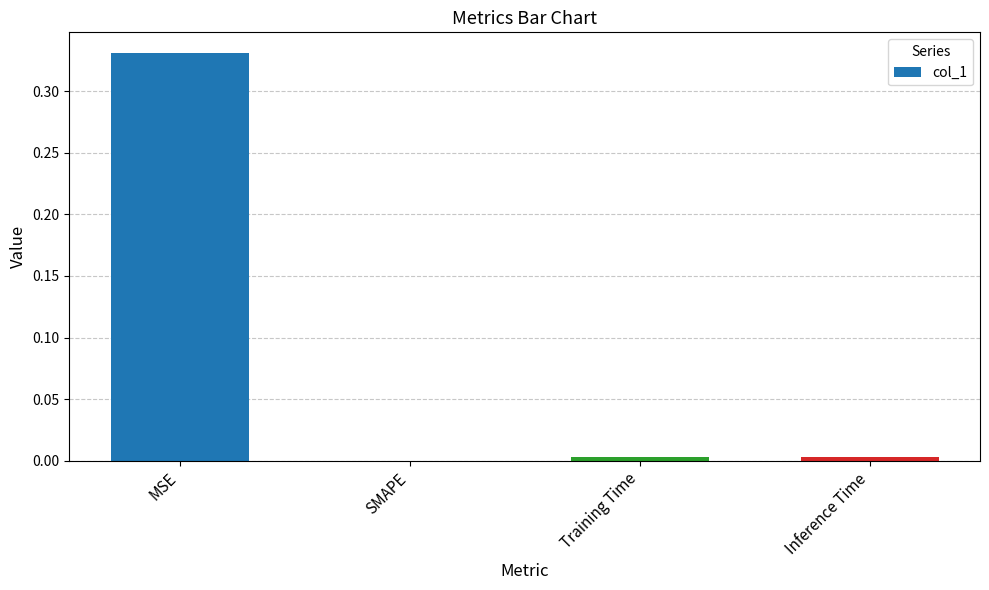

Where is the data nearest to the value 0?

SMAPE